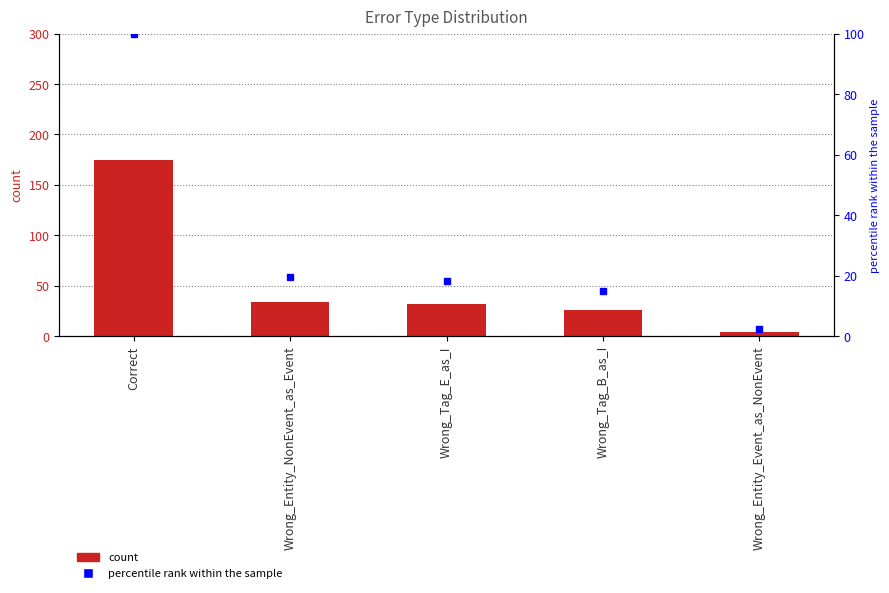

Between Correct and Wrong_Tag_B_as_I, which is larger?

Correct